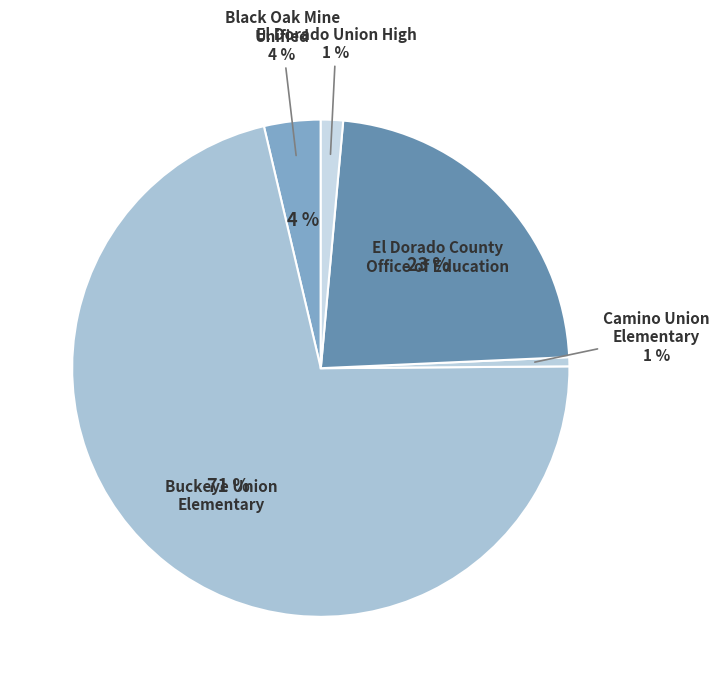

Rank the categories by value from highest to lowest.

Buckeye Union Elementary, El Dorado County Office of Education, Black Oak Mine Unified, El Dorado Union High, Camino Union Elementary